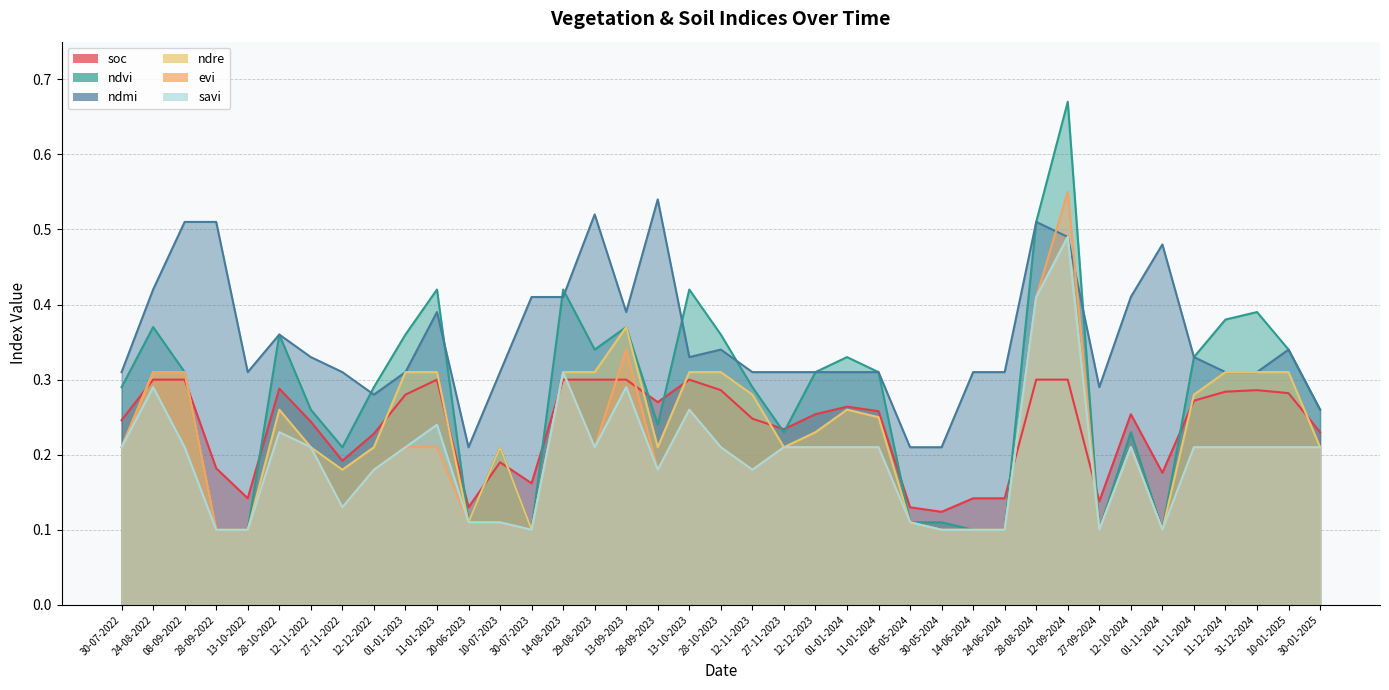

Does the chart have visible grid lines?

Yes